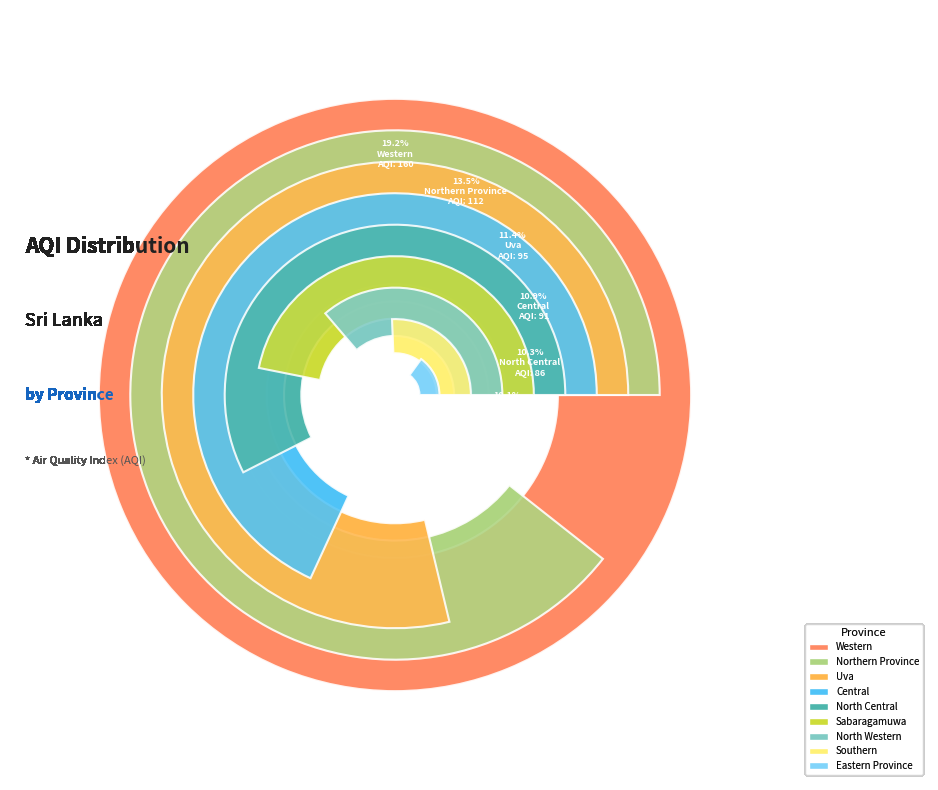

Approximately how many times larger is the value at Southern compared to Central?

0.8